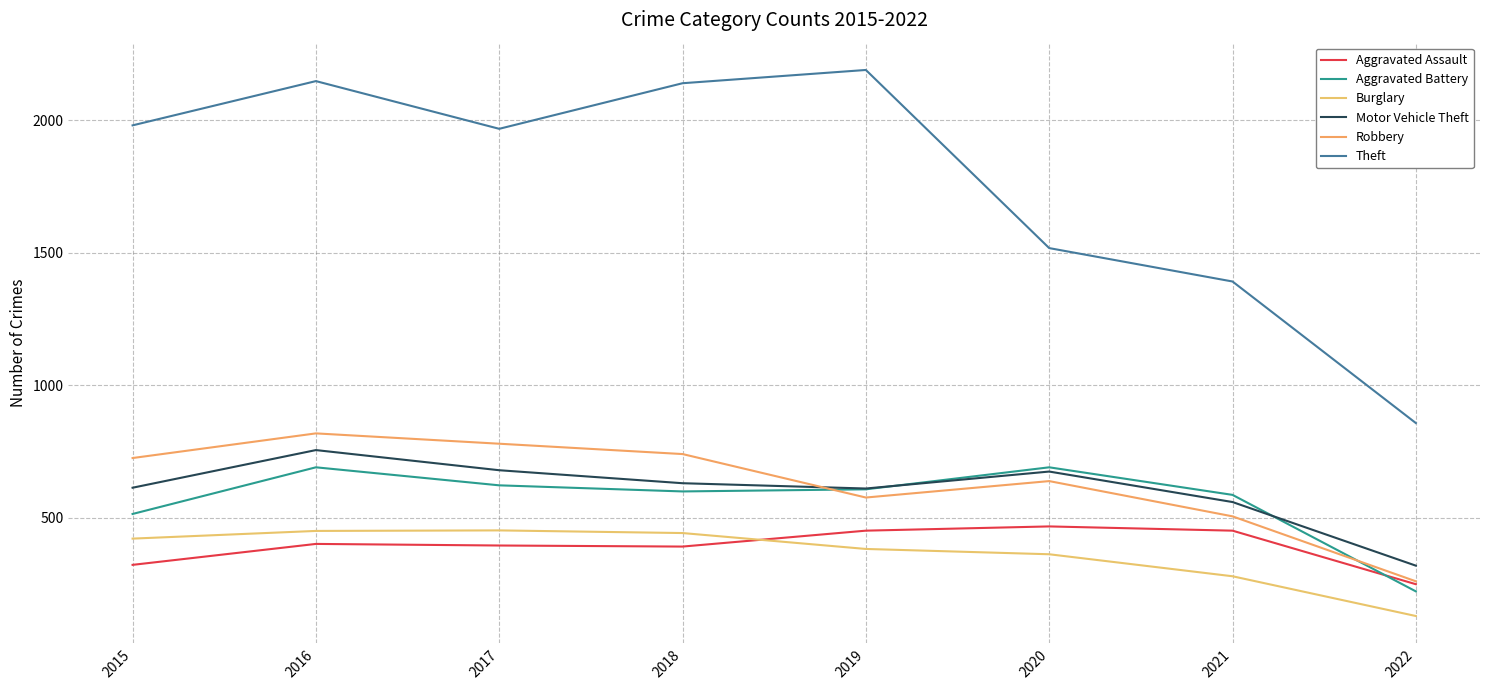

Where does the Aggravated Assault series first go above 402?

2019